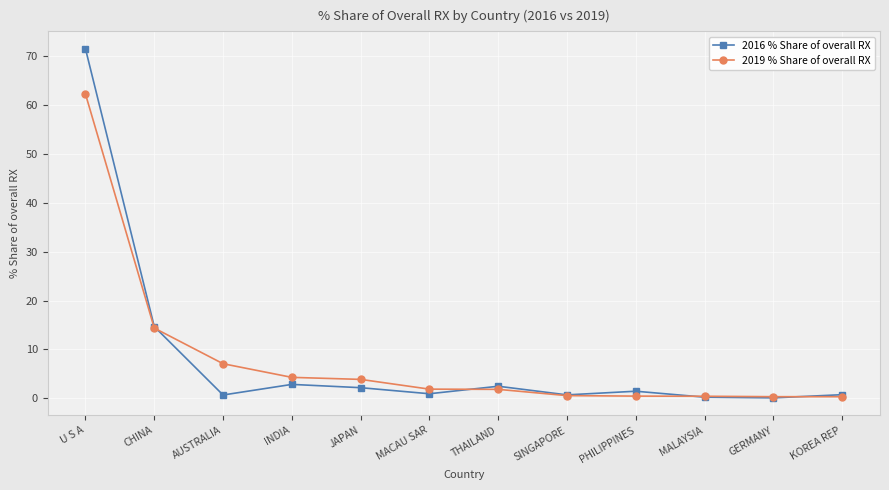

What is the sum of all 2019 % Share of overall RX values?

97.5